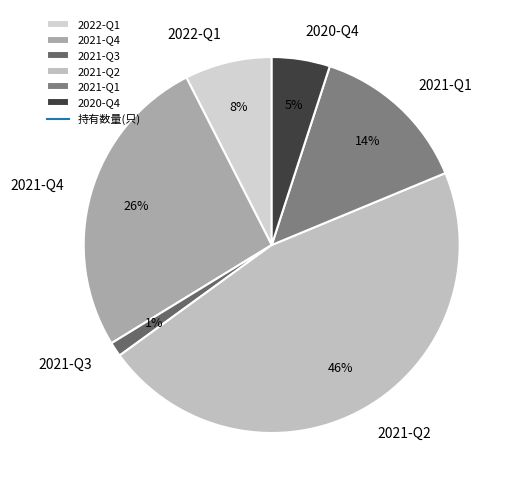

Which slice is the smallest?

2021-Q3